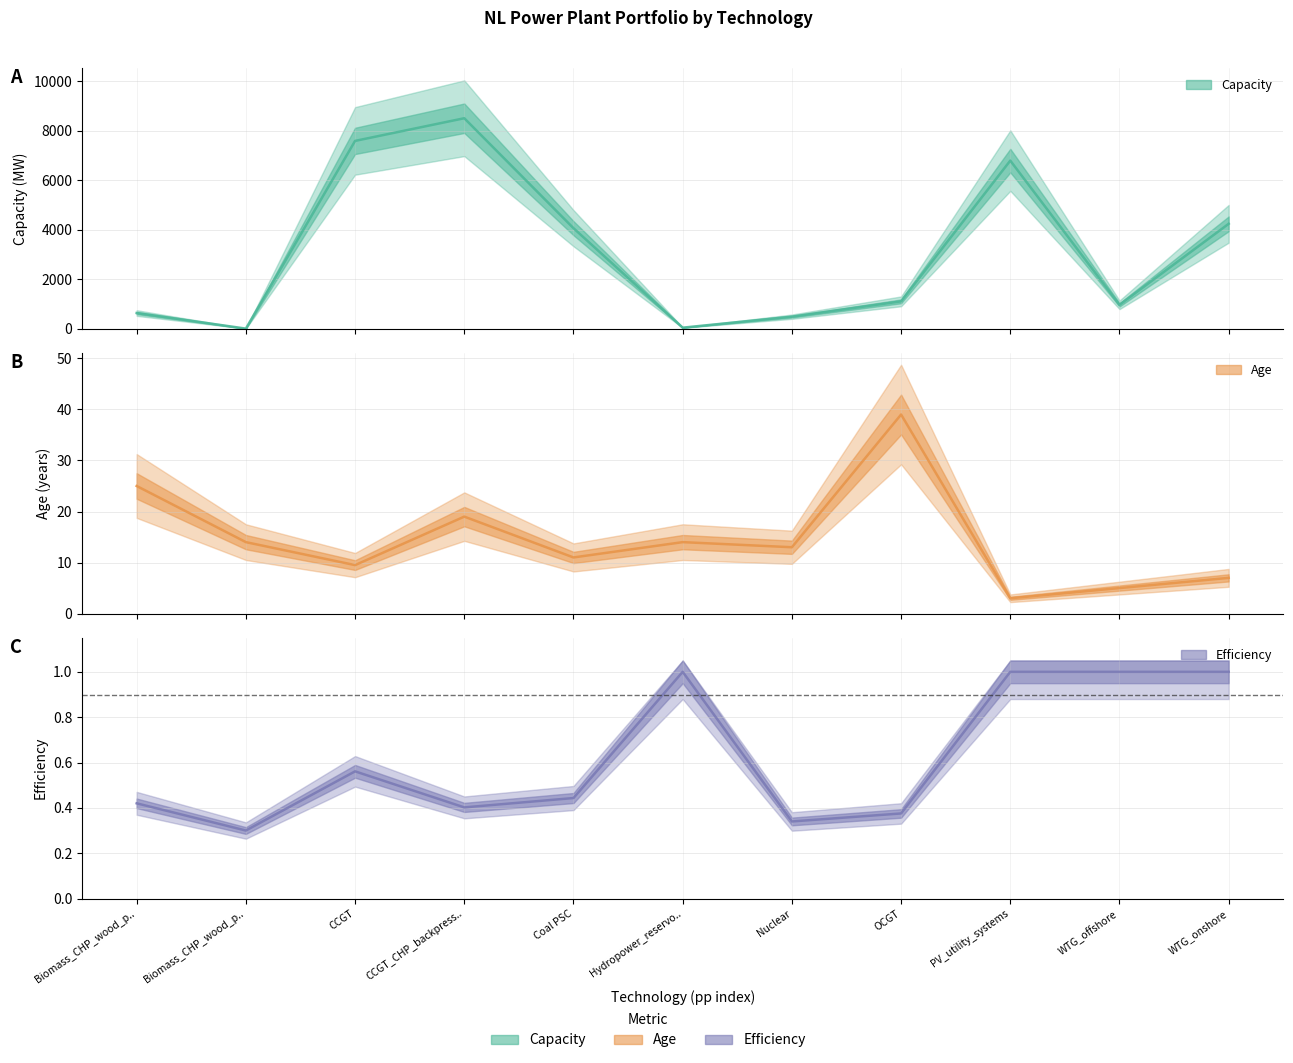

What are all the series names shown in the legend?

Capacity, Age, Efficiency